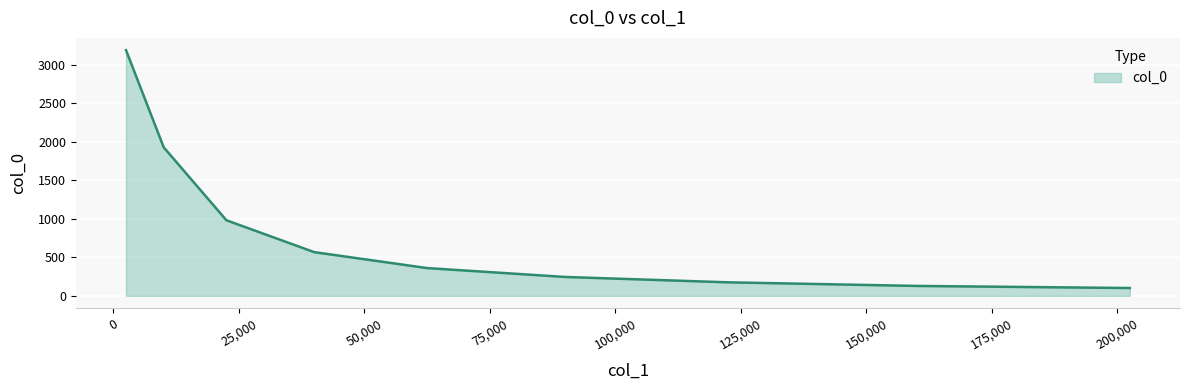

What is the difference between the maximum and minimum values?

3086.6